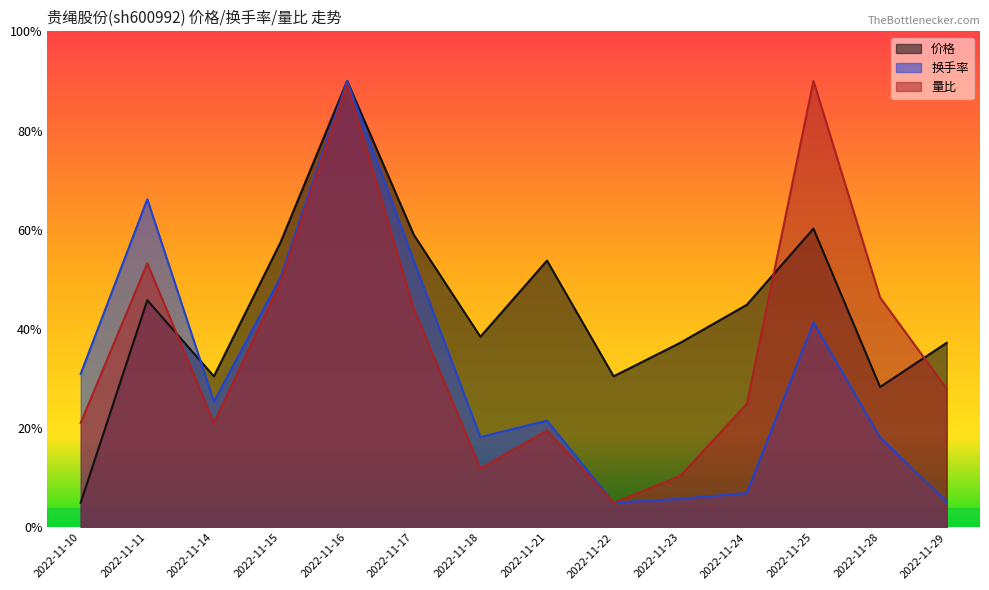

Where is the first local minimum for 换手率?

2022-11-14